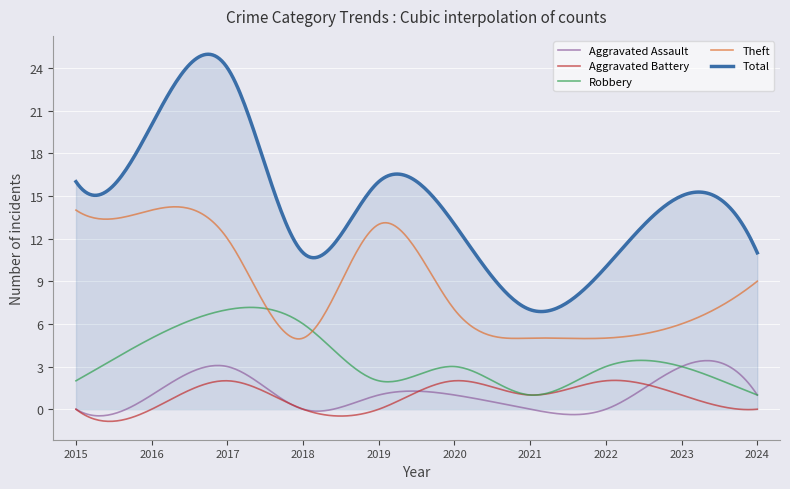

Which series has the largest total across all categories?

Total